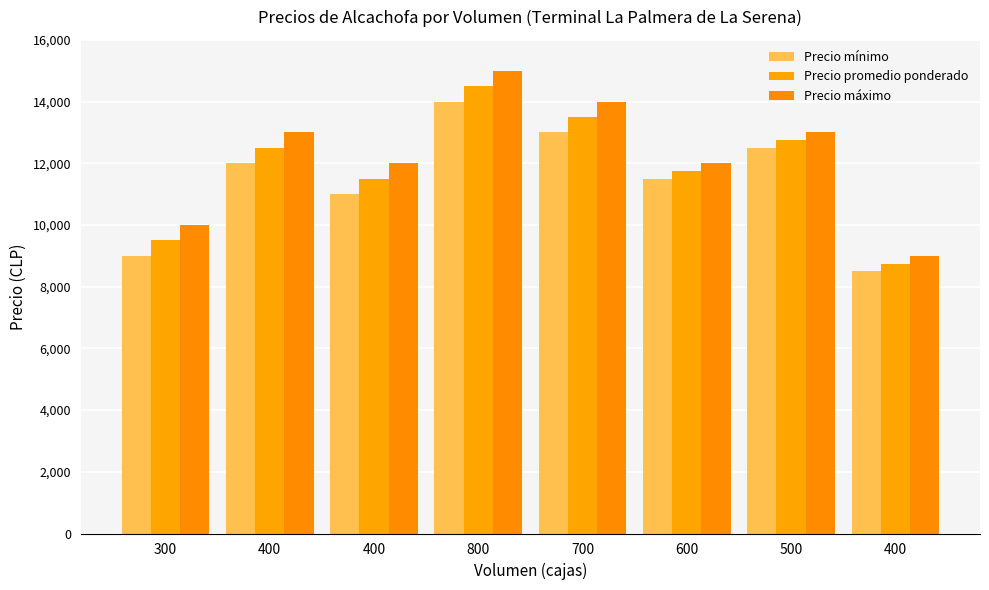

What is the label of the 8th bar from the left?

400